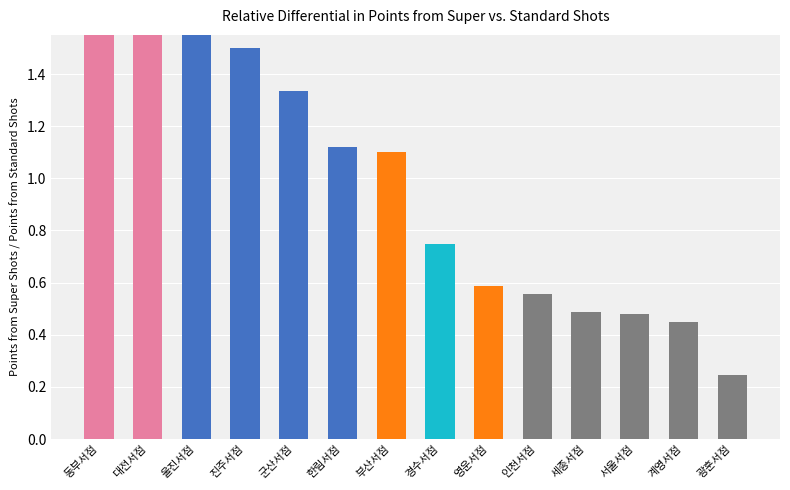

What is the label of the 9th bar from the right?

한림서점